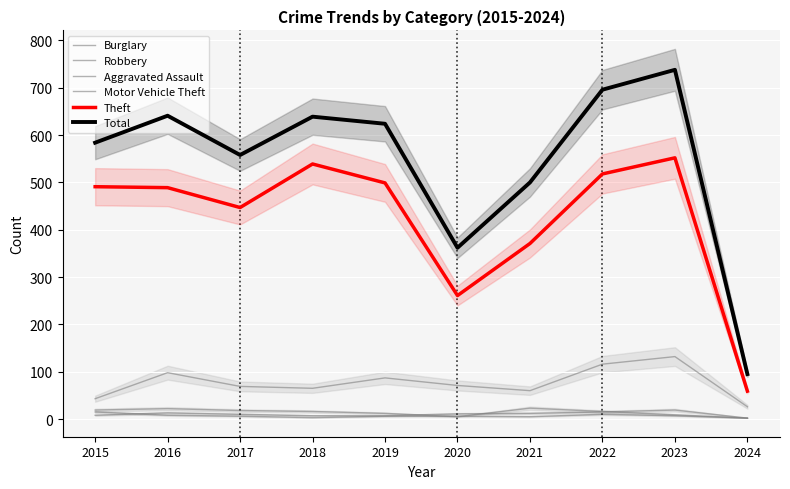

The value of Total at 2021 is 500. True or false?

True